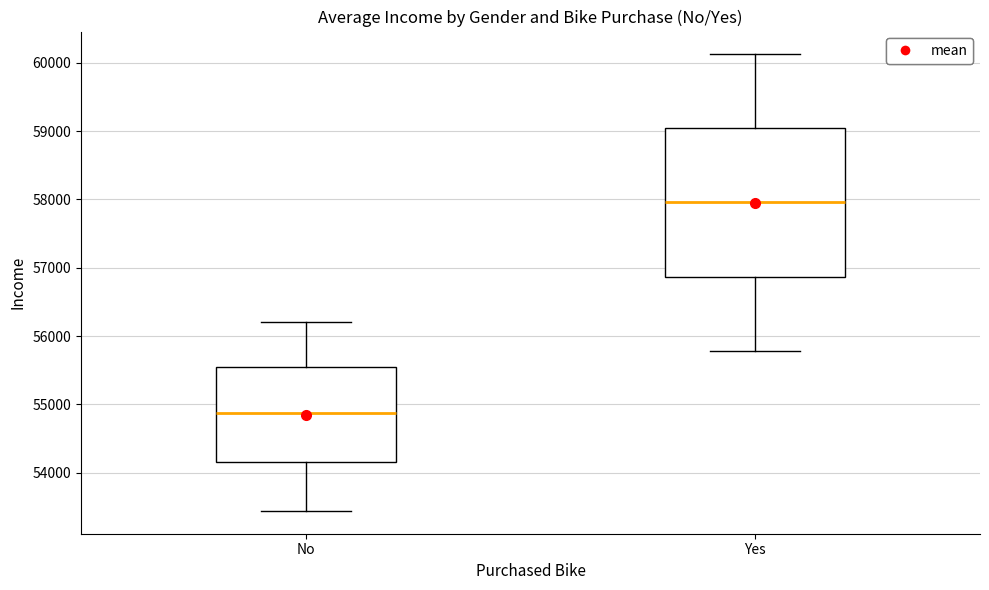

Reading left to right, transcribe this box plot: for each box, give where its median line is, the range the box spans, and where its two whiskers end, as read against the y-axis. The values are not printed on the chart, so give them approximately, as read against the axis.

No: median 54900, box 54200 to 55500, whiskers 53400 to 56200
Yes: median 58000, box 56900 to 59000, whiskers 55800 to 60100